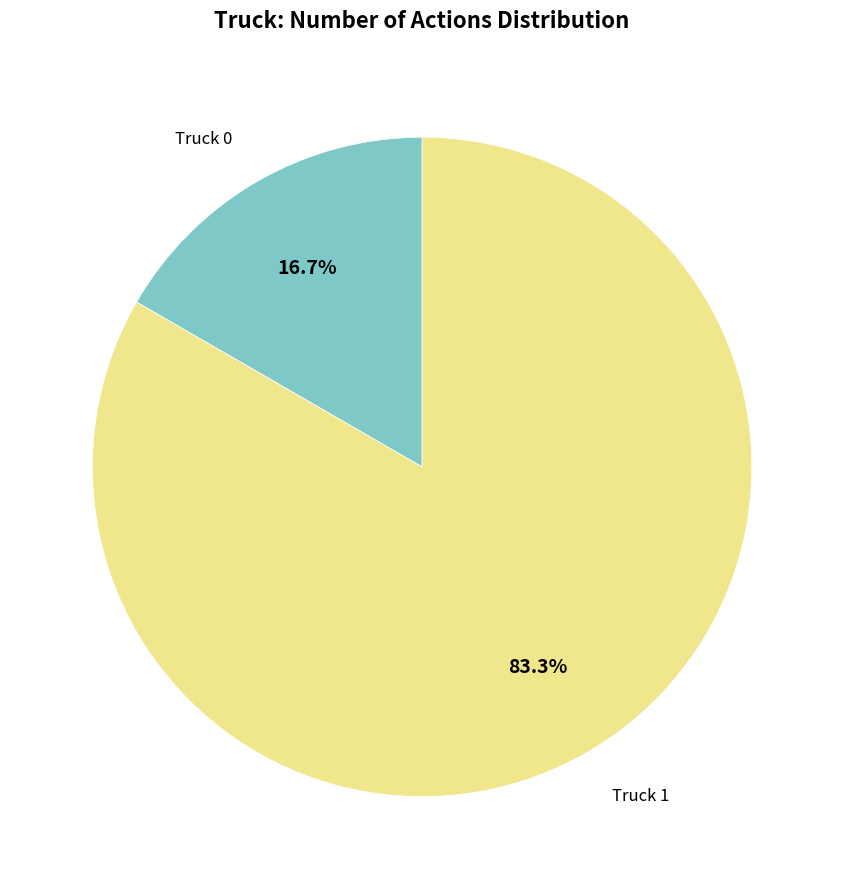

Does any single category account for the majority?

Yes